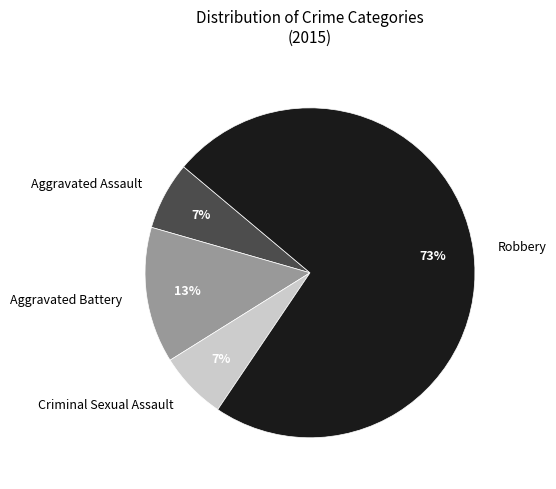

Between Criminal Sexual Assault and Aggravated Battery, which is larger?

Aggravated Battery